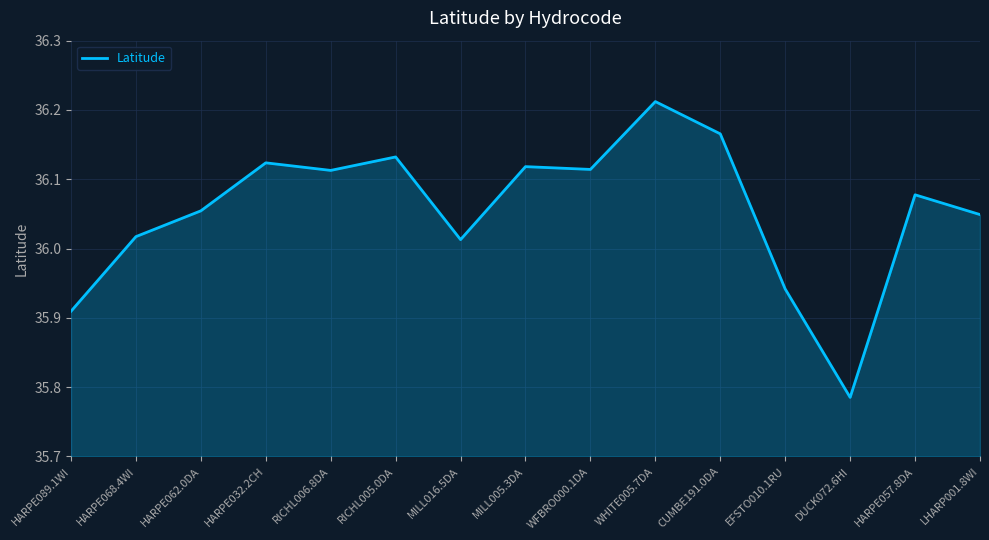

What is the sum of all values?

540.8